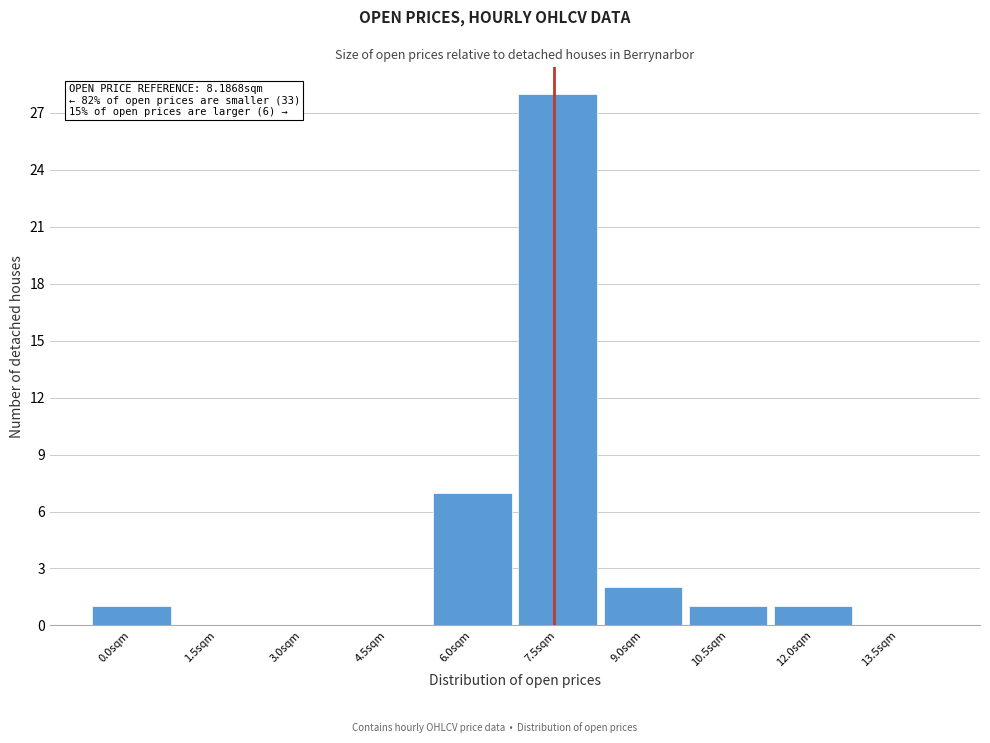

Reading right to left, what are all the values shown in this chart?

13.5sqm=0	12.0sqm=1	10.5sqm=1	9.0sqm=2	7.5sqm=28	6.0sqm=7	4.5sqm=0	3.0sqm=0	1.5sqm=0	0.0sqm=1